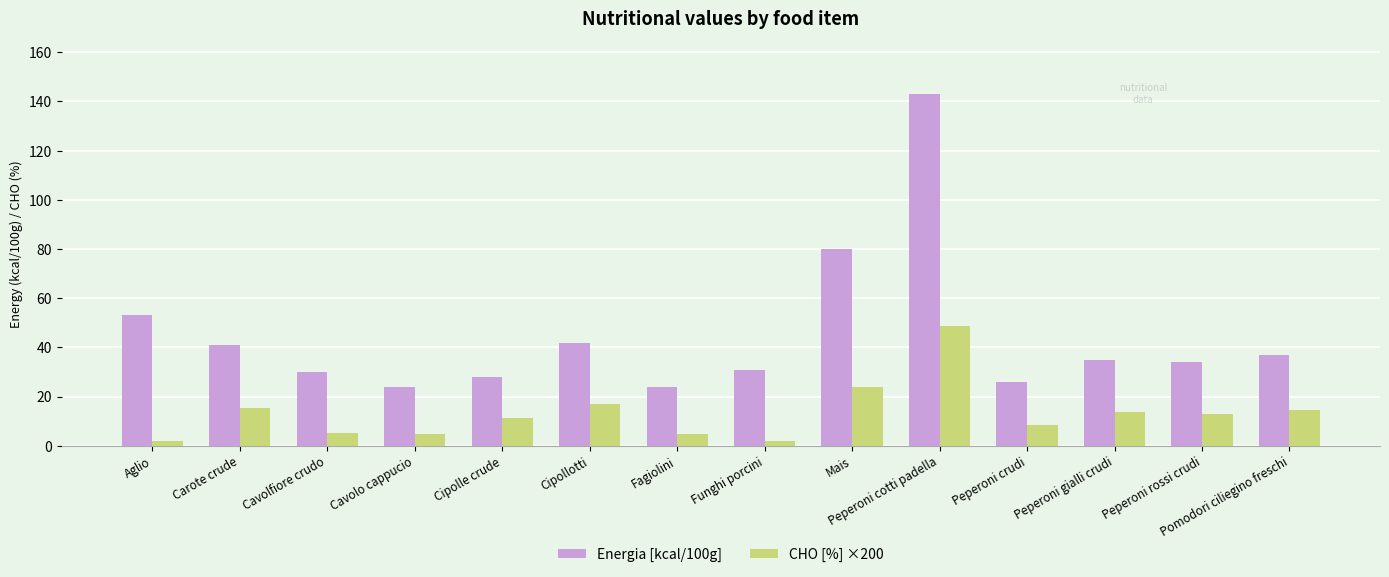

What is the total value across all series at Cavolfiore crudo?

35.4